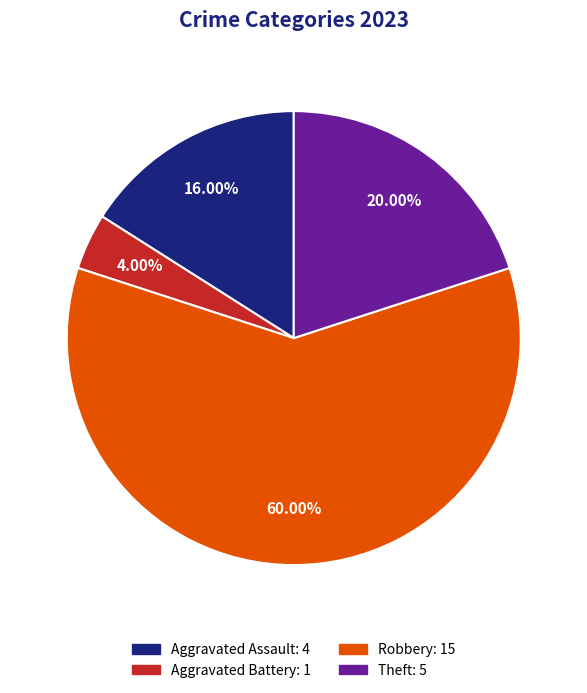

Does any single category account for the majority?

Yes